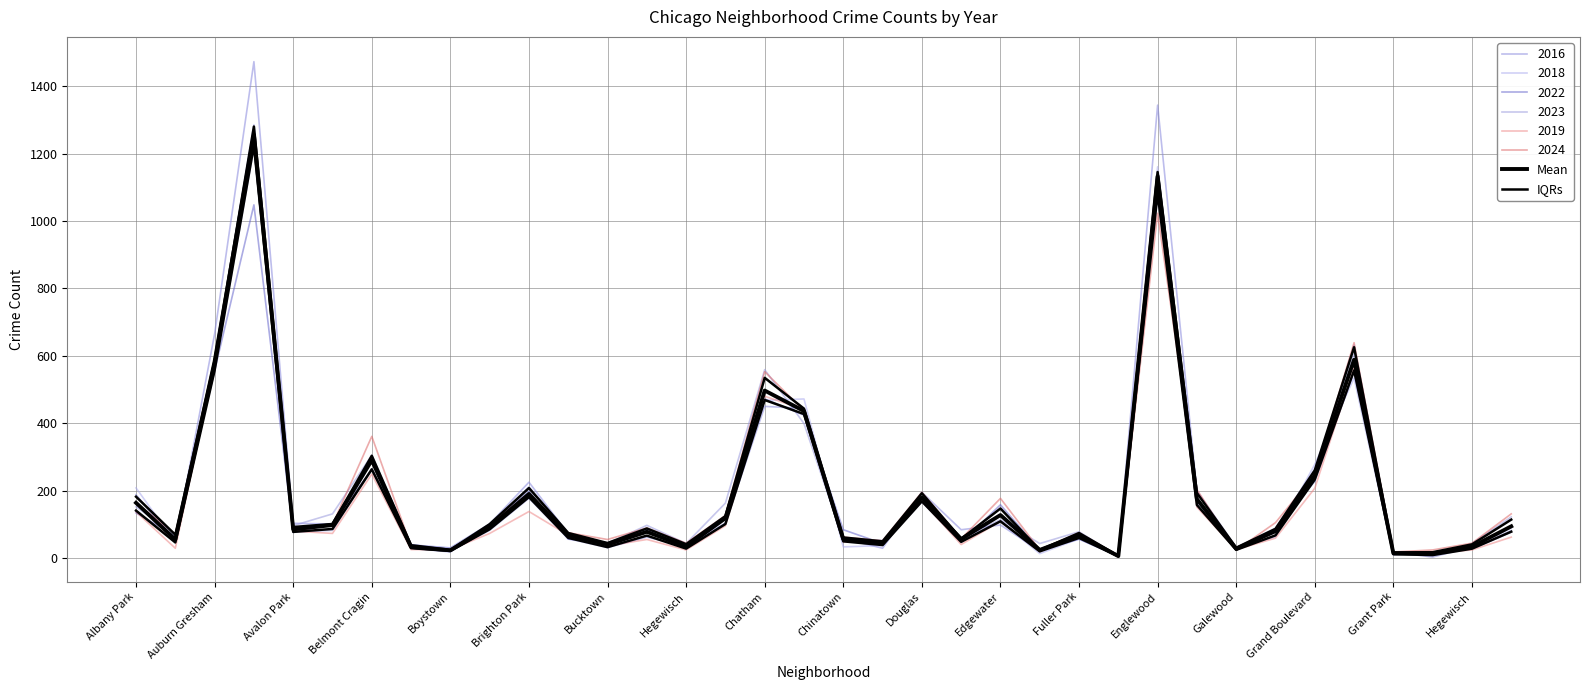

What is the average value of the Mean series?

197.3